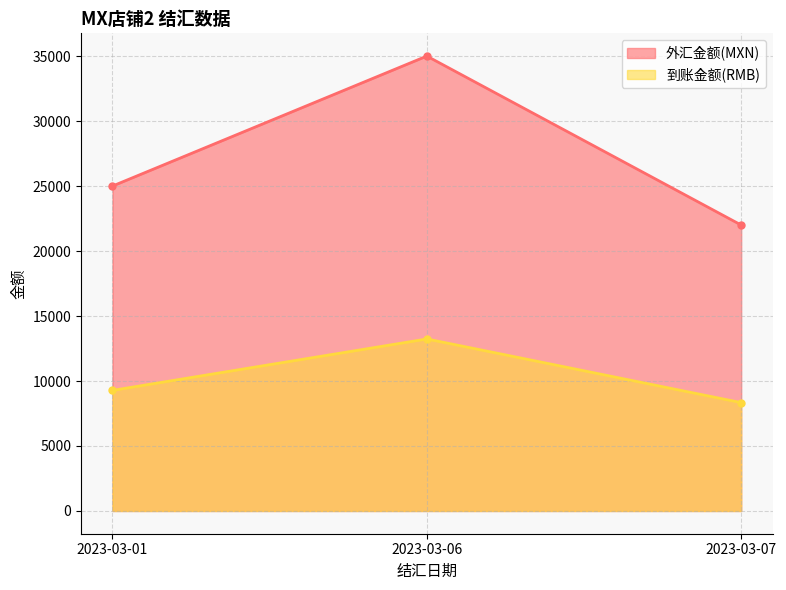

How many lines are shown in the chart?

2